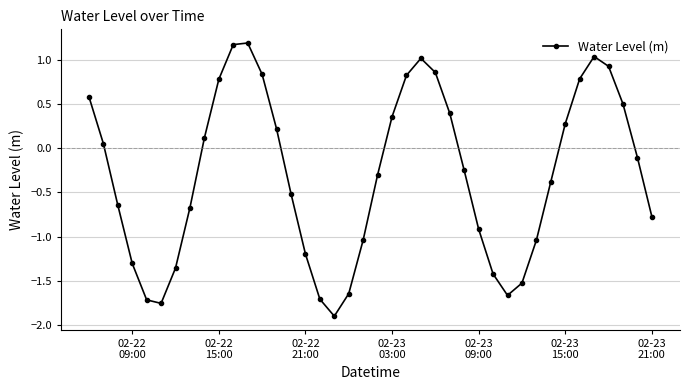

What is the value of the 31st point from the left?

-1.5